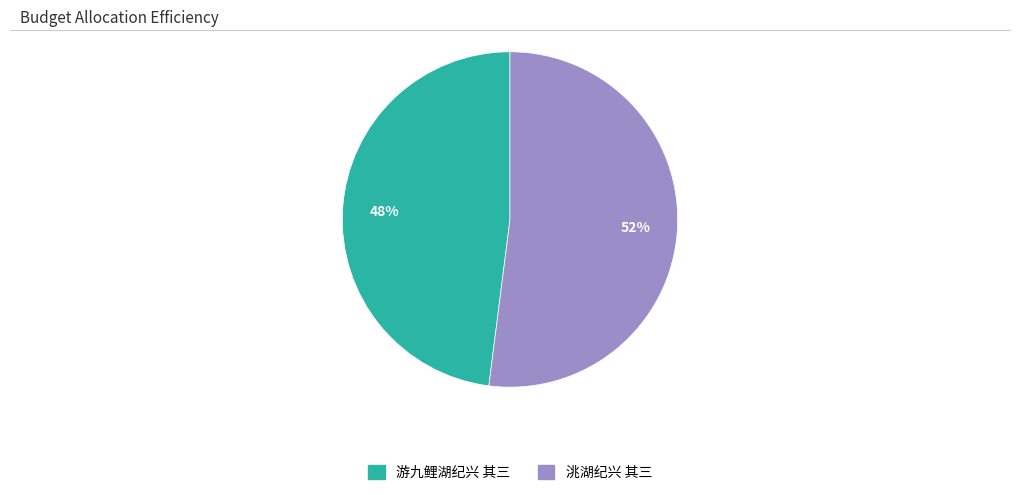

True or false: 游九鲤湖纪兴 其三 accounts for 48% of the total.

True